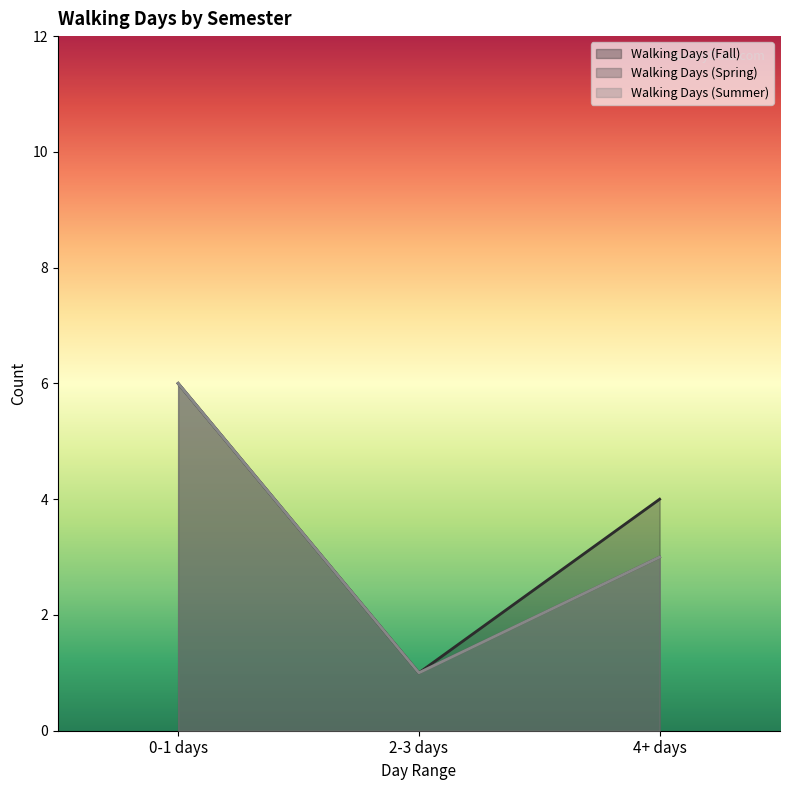

What is the difference between the highest and lowest values at 4+ days?

1